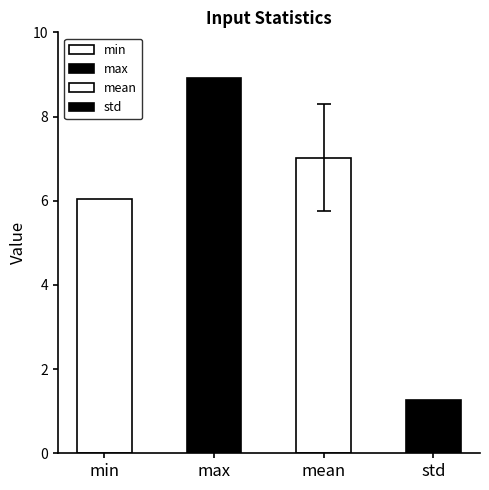

The chart shows a value of 1.3 at std. True or false?

True